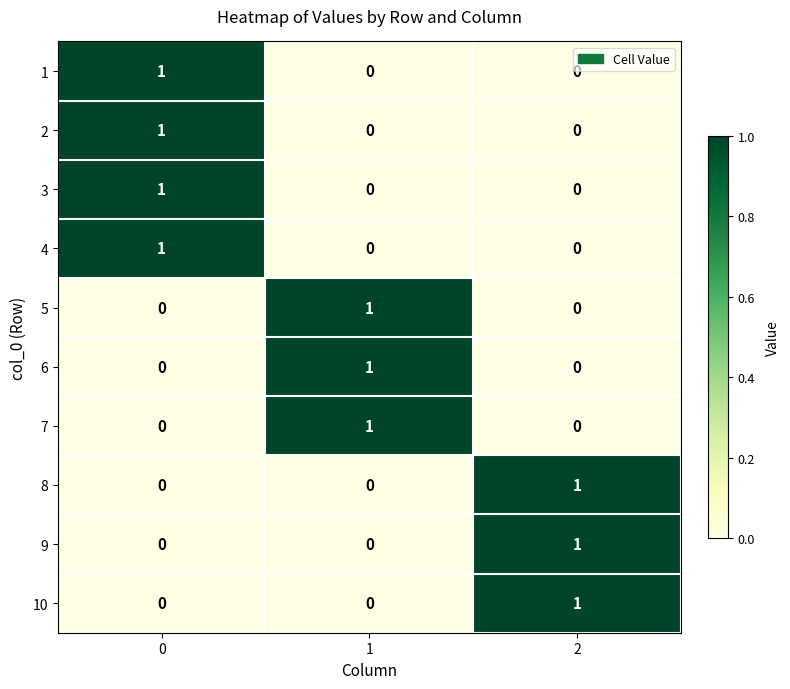

At how many categories does at least one series exceed 0?

3